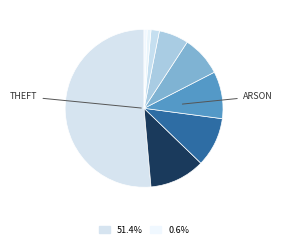

Count the number of slices in the pie.

9